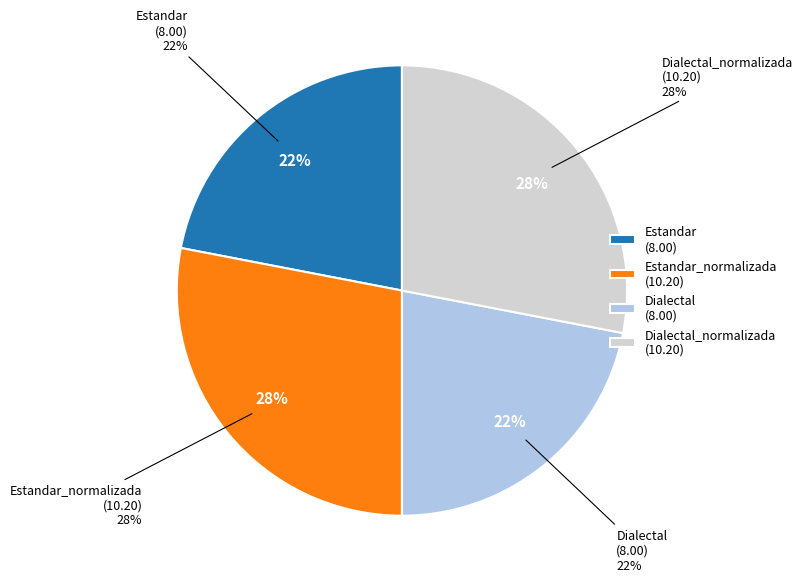

The Dialectal slice represents 16% of the pie. True or false?

False